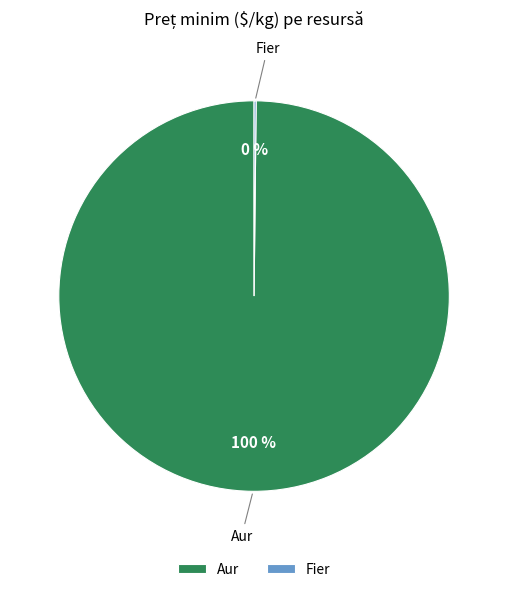

What is the largest slice in the pie chart?

Aur